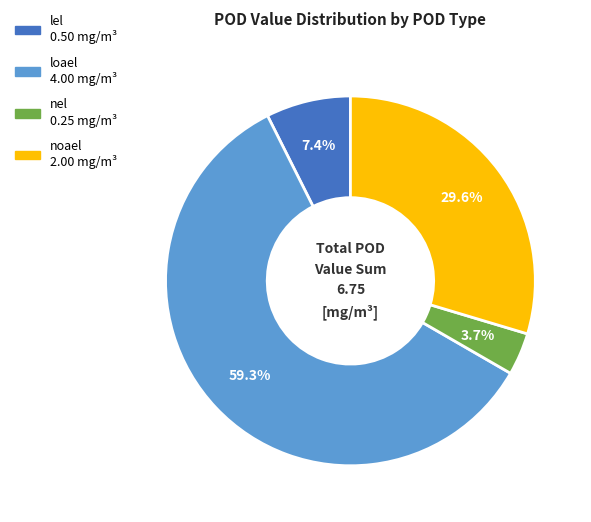

Do nel and loael together represent more than half of the pie?

Yes